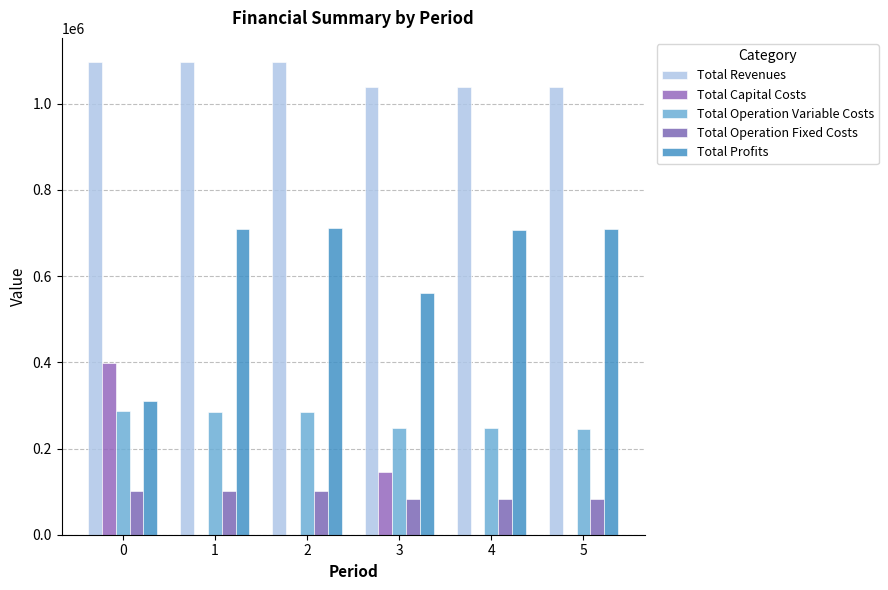

How many categories are shown in the chart?

6